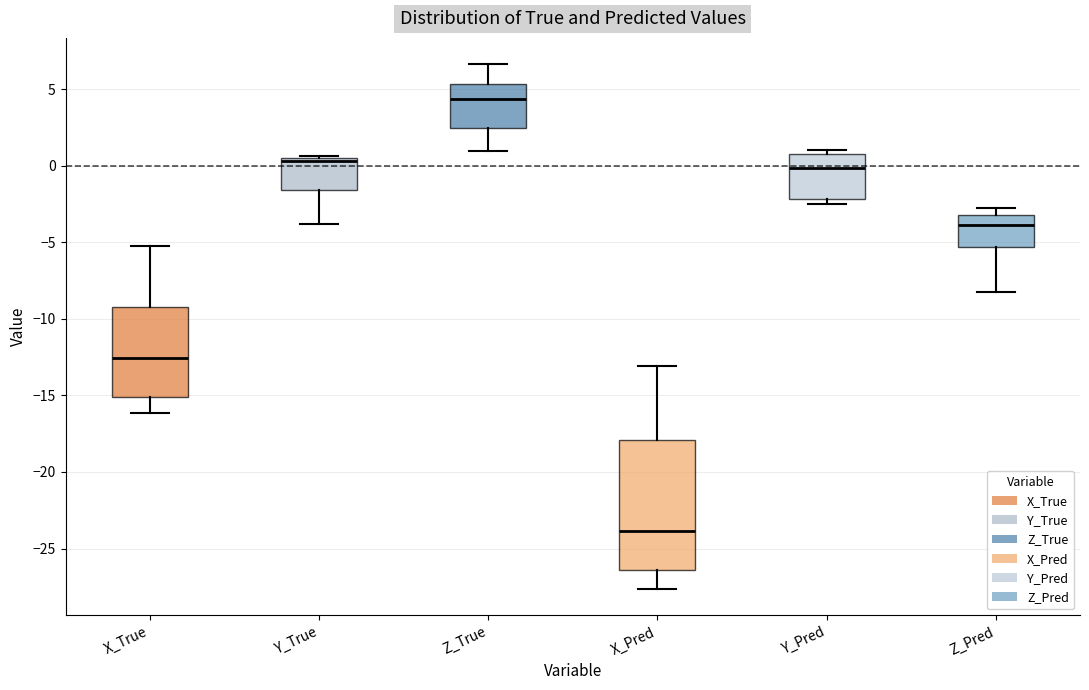

Reading left to right, read every box against the y-axis: the position of its median line, the range the box covers, and the ends of its whiskers. The values are not printed on the chart, so give them approximately, as read against the axis.

X_True: median -12.5, box -15.0 to -9.0, whiskers -16.0 to -5.5
Y_True: median 0.5 (just below the box's upper edge), box -1.5 to 0.5, whiskers -4.0 to 0.5
Z_True: median 4.5, box 2.5 to 5.5, whiskers 1.0 to 6.5
X_Pred: median -24.0, box -26.5 to -18.0, whiskers -27.5 to -13.0
Y_Pred: median 0.0, box -2.0 to 0.5, whiskers -2.5 to 1.0
Z_Pred: median -4.0, box -5.5 to -3.0, whiskers -8.0 to -3.0 (just above the box's upper edge)